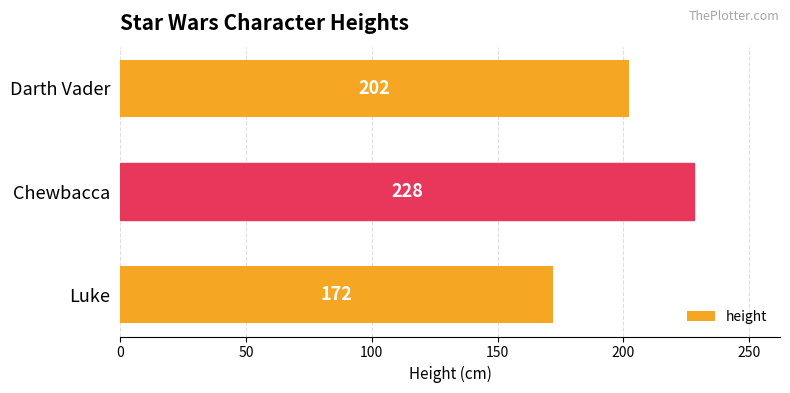

What is the minimum value shown in the chart?

172